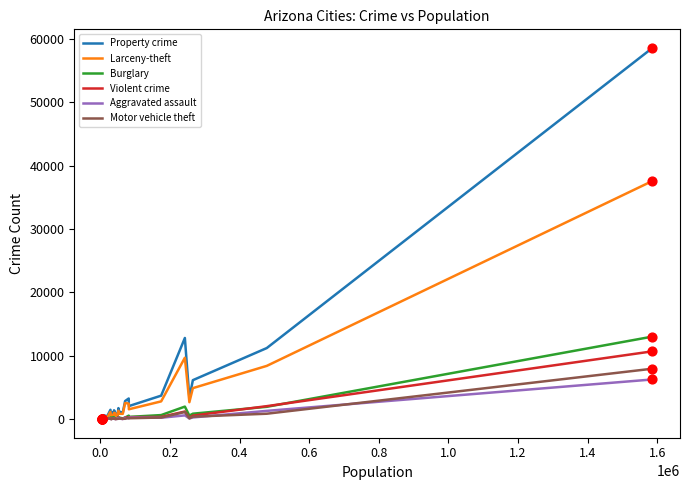

What is the greatest value displayed?

58552